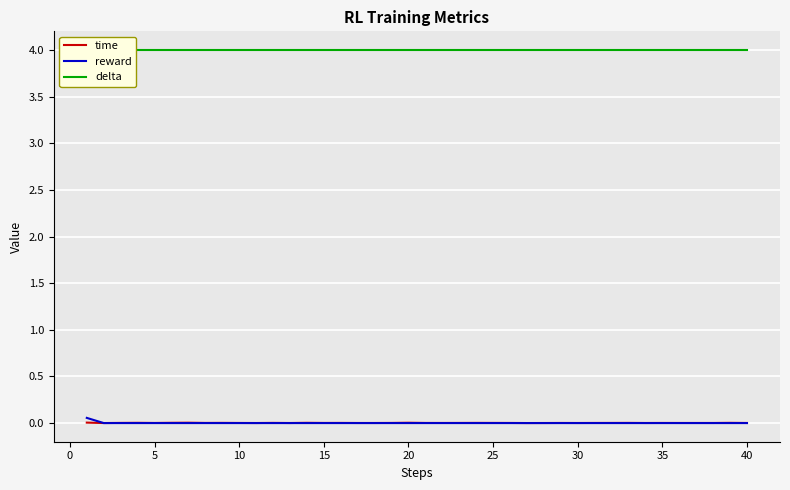

True or false: reward and time cross at least once.

True